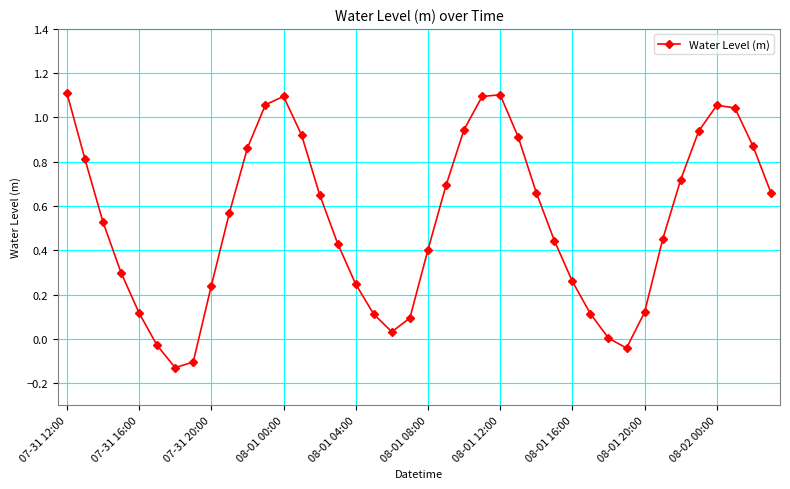

What is the difference between the second highest and second lowest values?

1.2